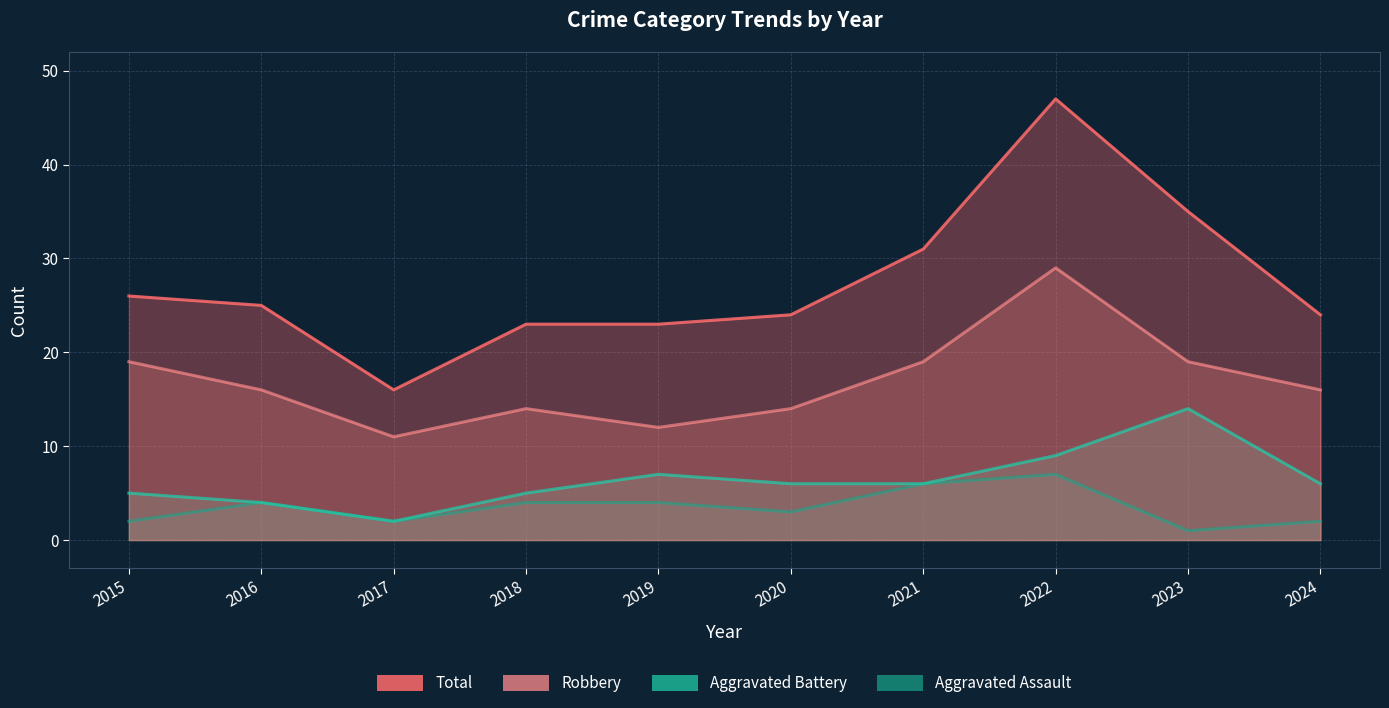

How many lines are shown in the chart?

4